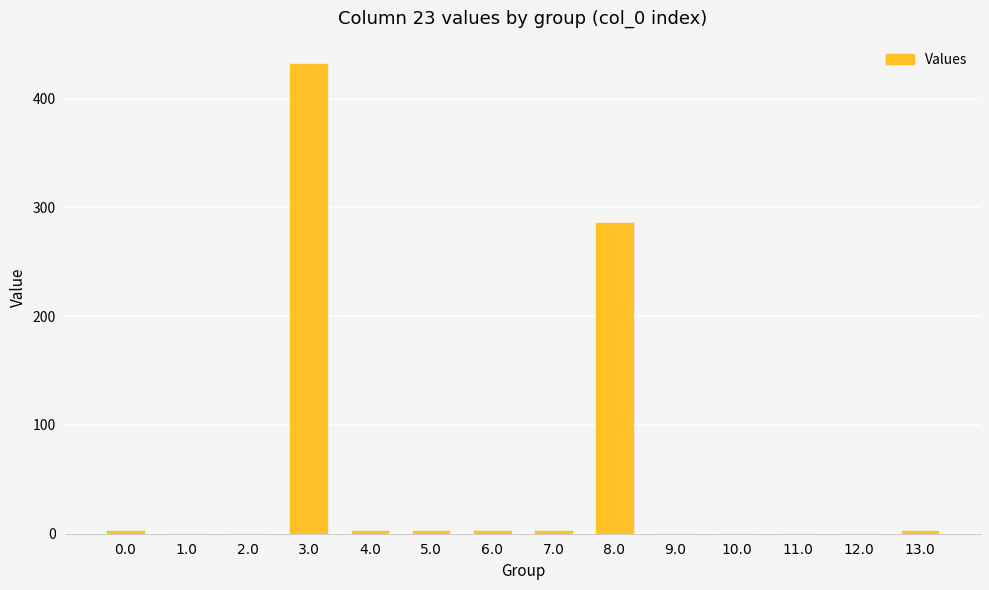

What is the greatest value displayed?

431.6